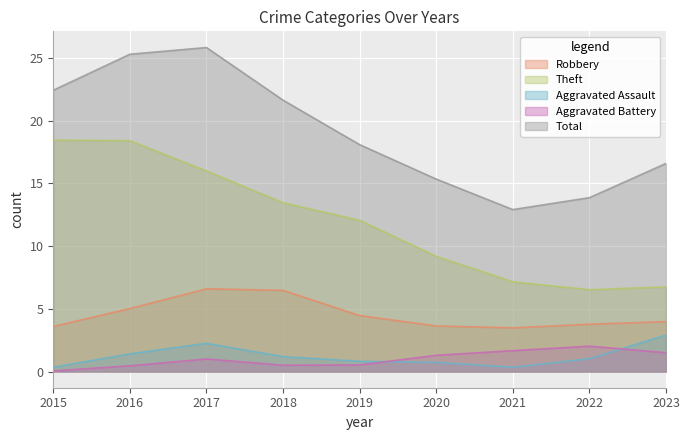

At 2021, list the series in order from largest to smallest.

Total, Theft, Robbery, Aggravated Battery, Aggravated Assault